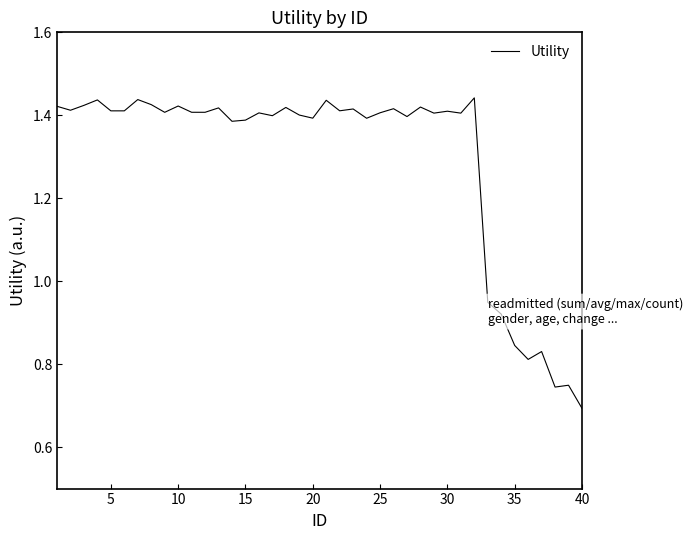

The chart shows a value of 1.0 at 10. True or false?

False